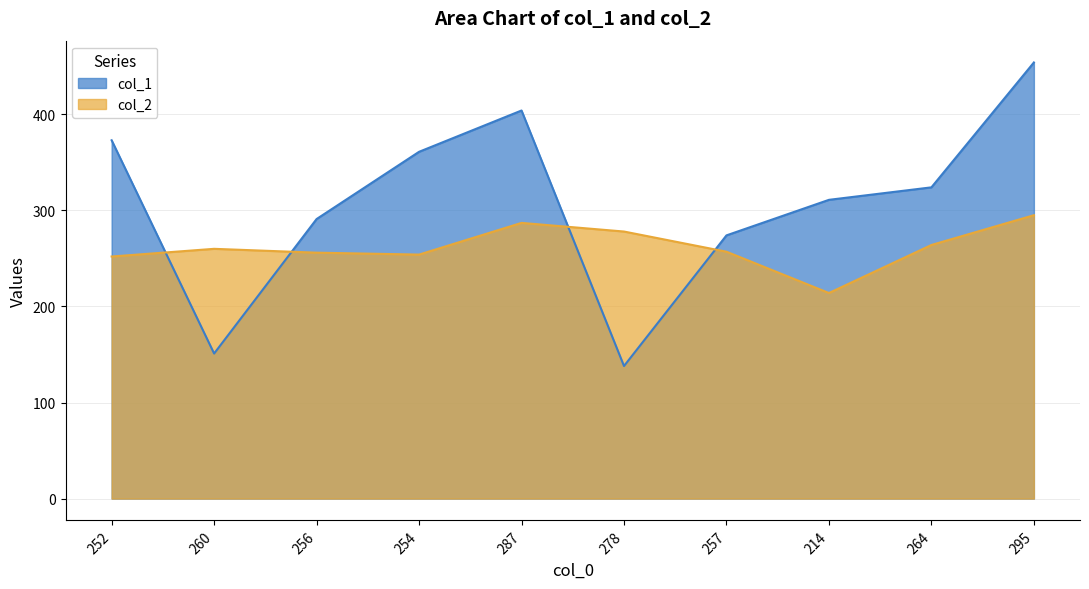

At which label does col_2 first exceed 260?

287